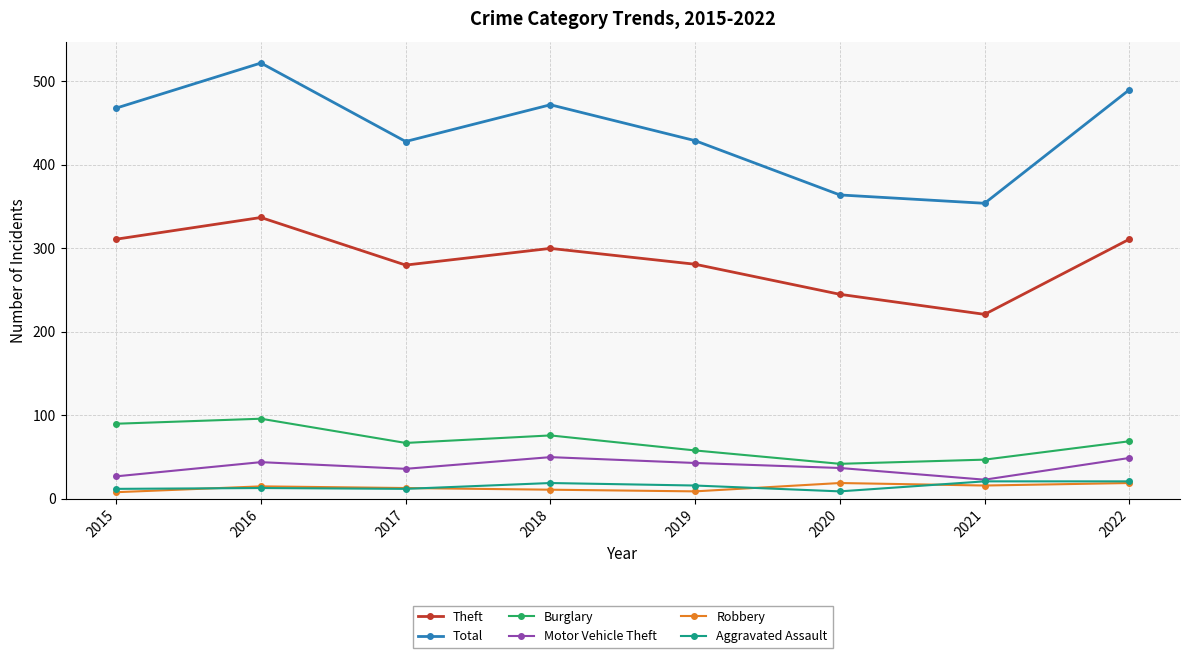

Is it true that Burglary equals 64 at 2016?

False